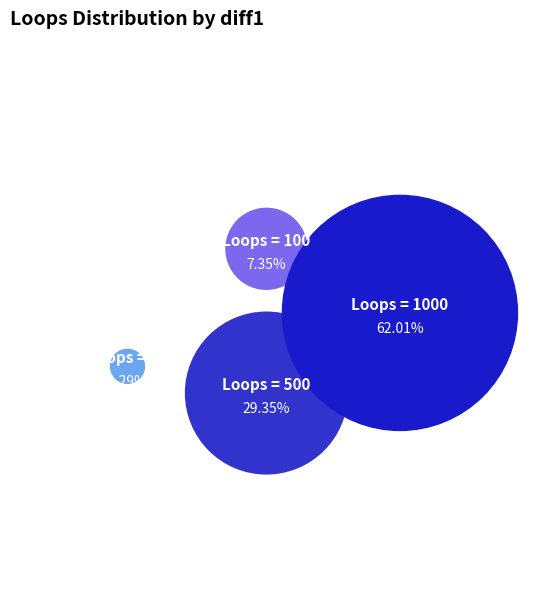

Is it true that 10 is 11% of the pie?

False